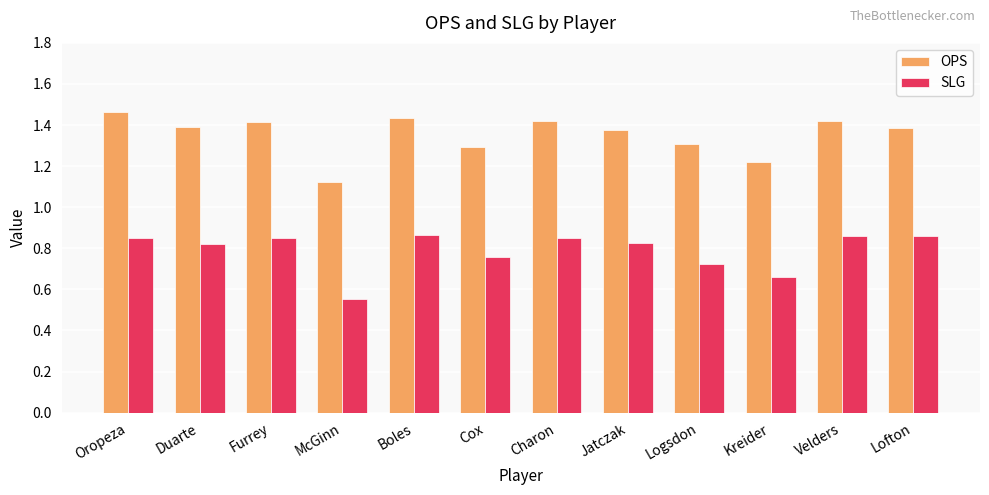

The SLG series shows 0.4 at Charon. True or false?

False